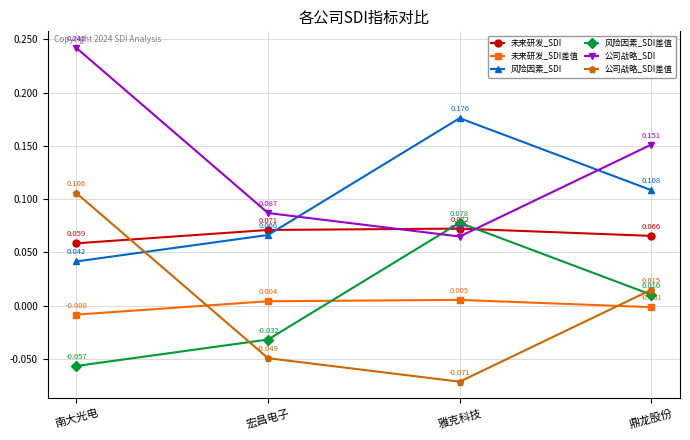

How many interior local valleys does the 公司战略_SDI差值 series have?

1